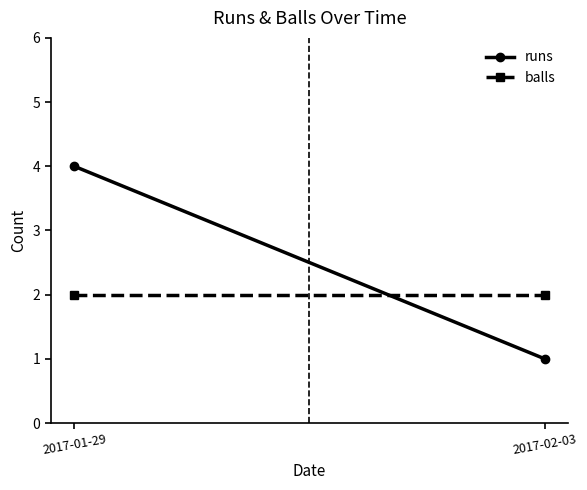

At how many categories does at least one series exceed 1?

2